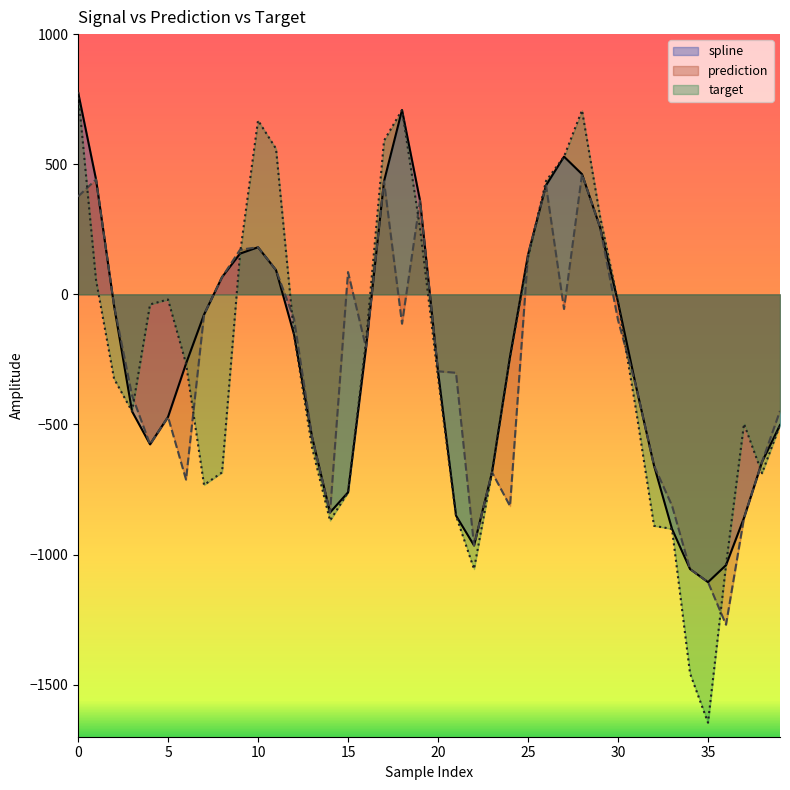

What is the greatest value displayed?

777.7